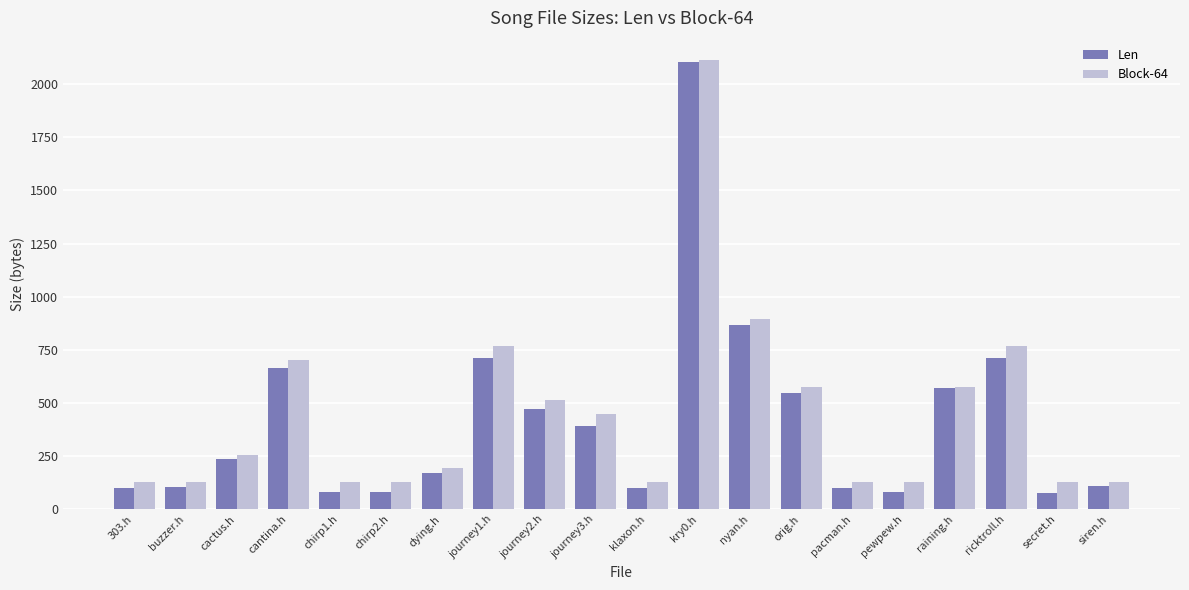

At how many categories does at least one series exceed 678?

5